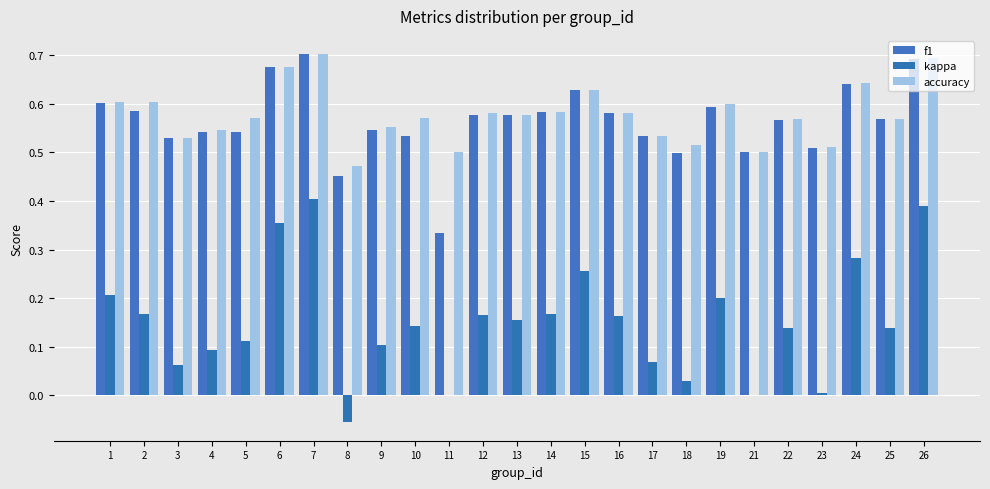

Between 10 and 14, which is larger?

14